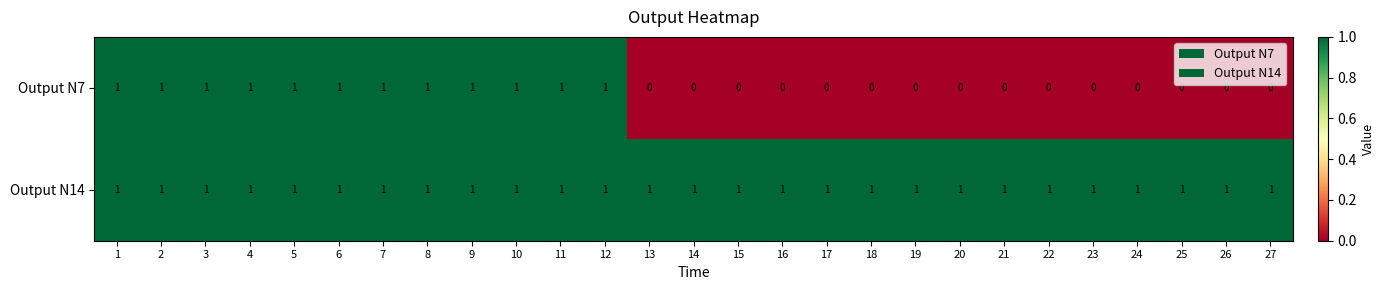

Rank the series by their average value, from highest to lowest.

Output N14, Output N7